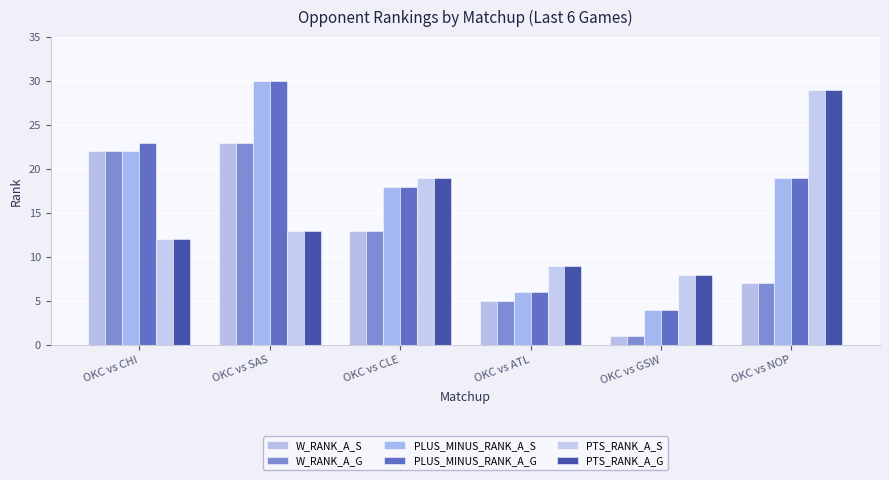

Is the value of PLUS_MINUS_RANK_A_S at OKC vs CLE greater than the value of W_RANK_A_G at OKC vs ATL?

Yes